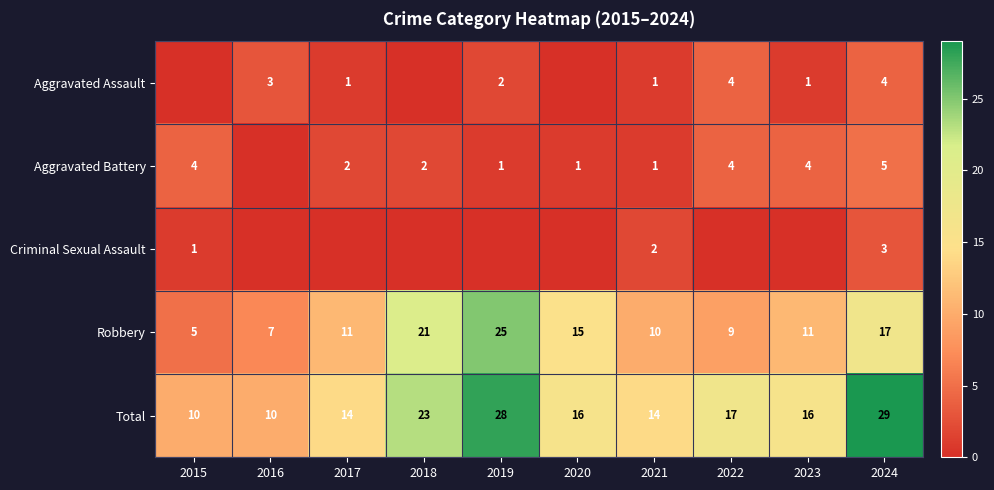

Is the value of Aggravated Assault at 2021 greater than the value of Robbery at 2024?

No